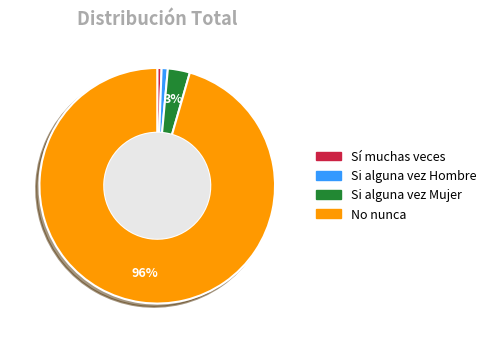

Does any single category account for the majority?

Yes